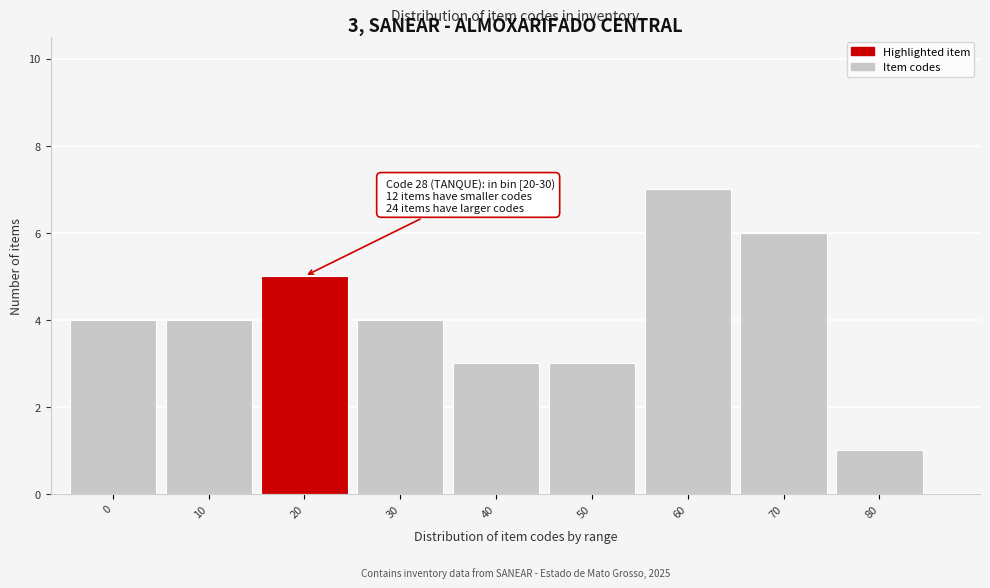

Reading left to right, extract all data points from this chart.

0=4	10=4	20=5	30=4	40=3	50=3	60=7	70=6	80=1